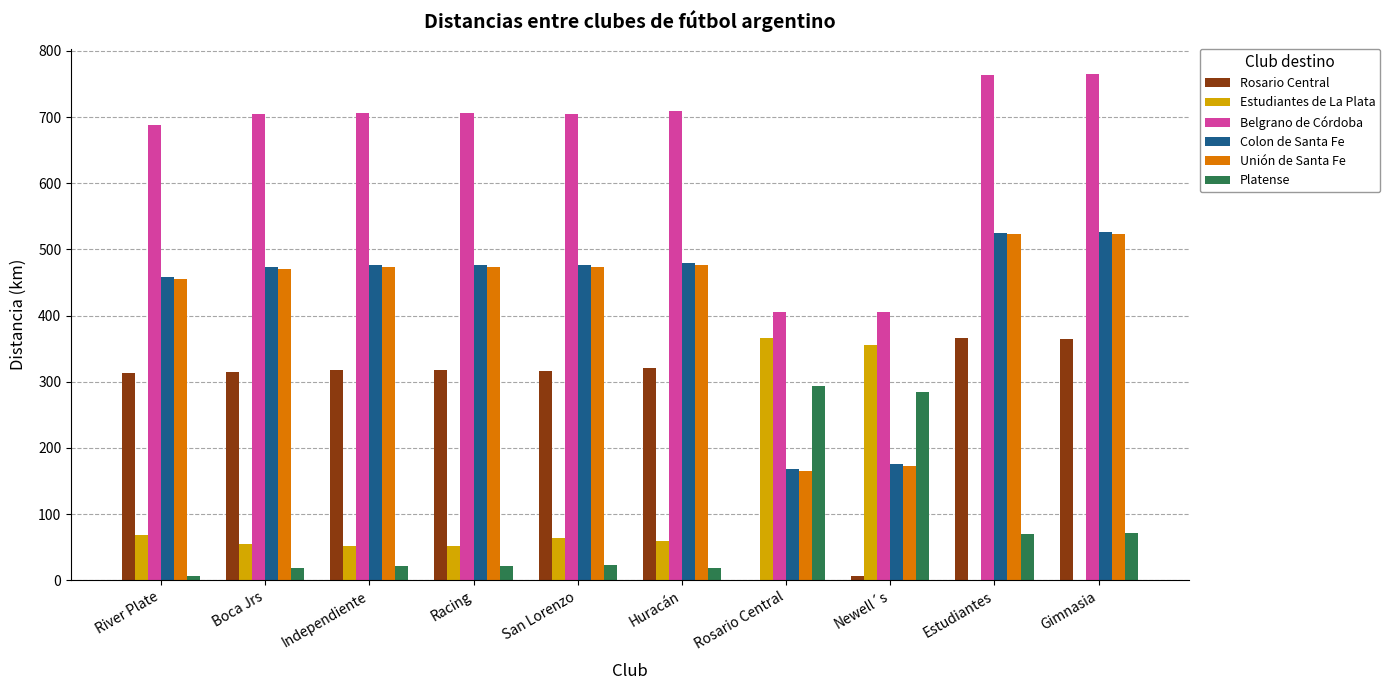

Does the chart contain stacked bars?

No